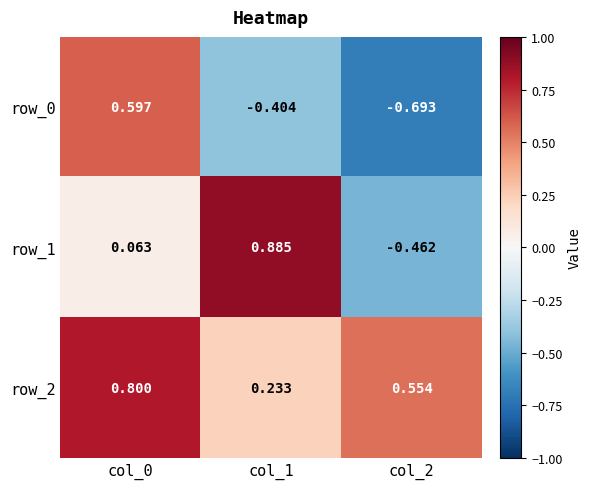

List the series in order of their peak value, highest first.

row_1, row_2, row_0